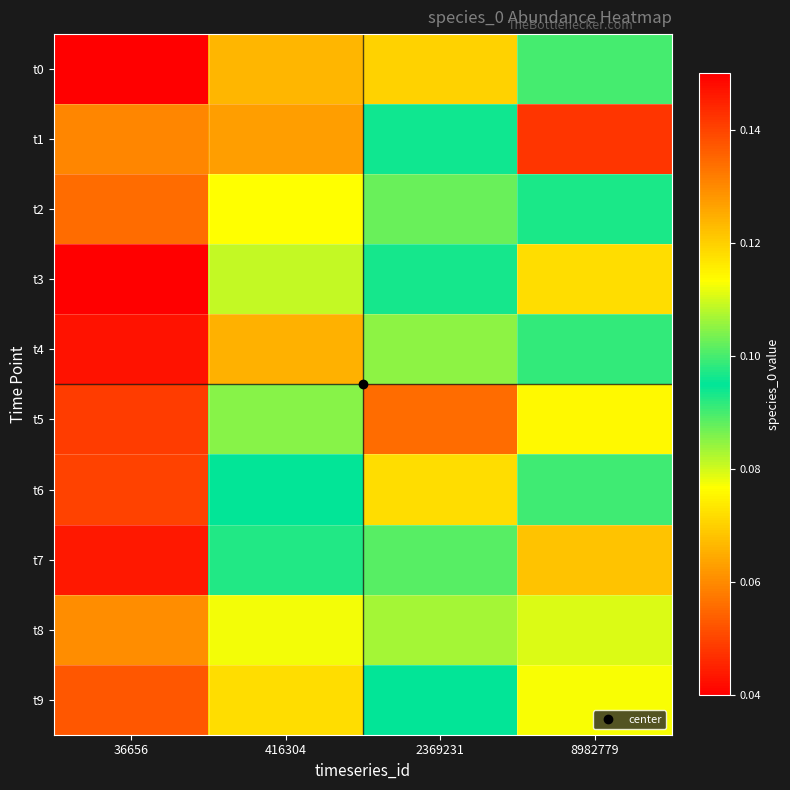

List the series in order of their peak value, lowest first.

t8, t4, t7, t3, t9, t2, t5, t6, t0, t1